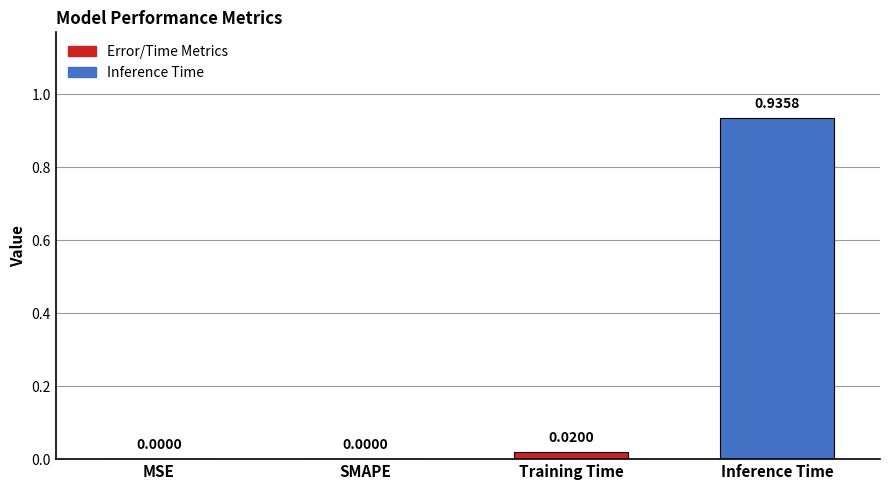

What is the change in value from MSE to Inference Time?

+0.9